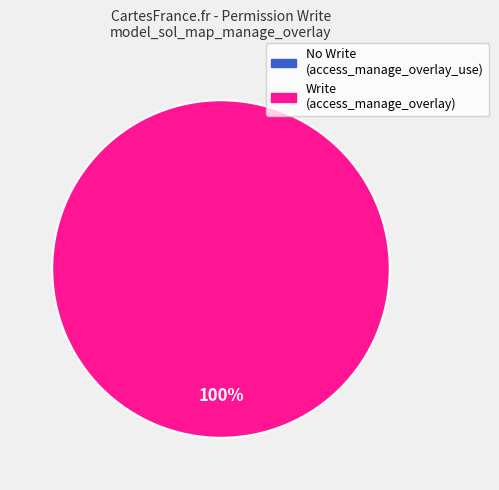

To the nearest percent, what is the difference between the largest and smallest slice percentages?

100%